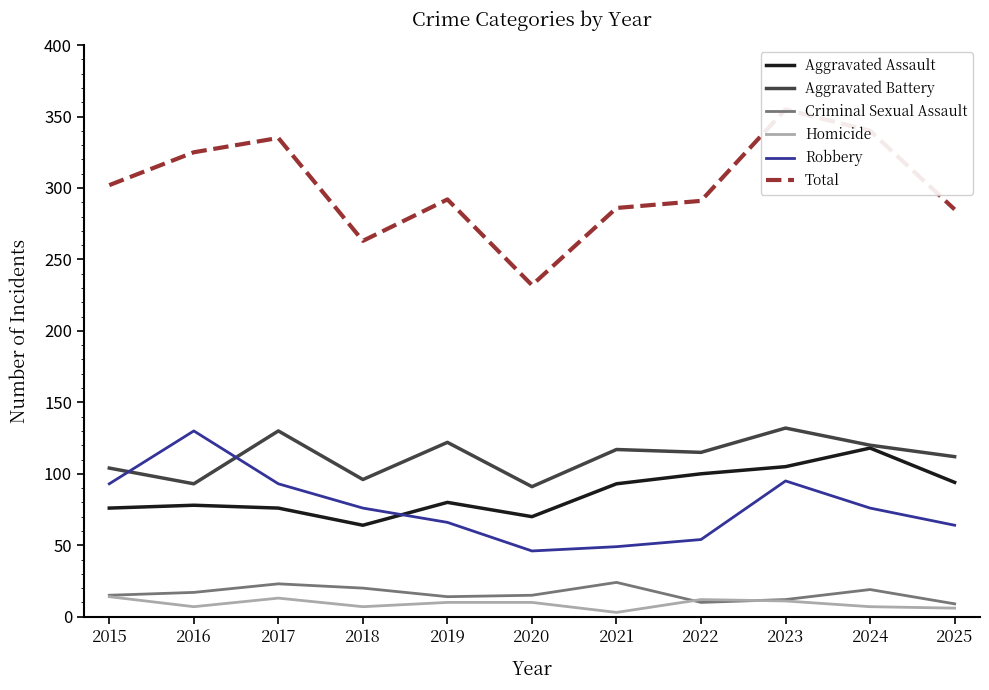

At 2019, list the series in order from largest to smallest.

Total, Aggravated Battery, Aggravated Assault, Robbery, Criminal Sexual Assault, Homicide